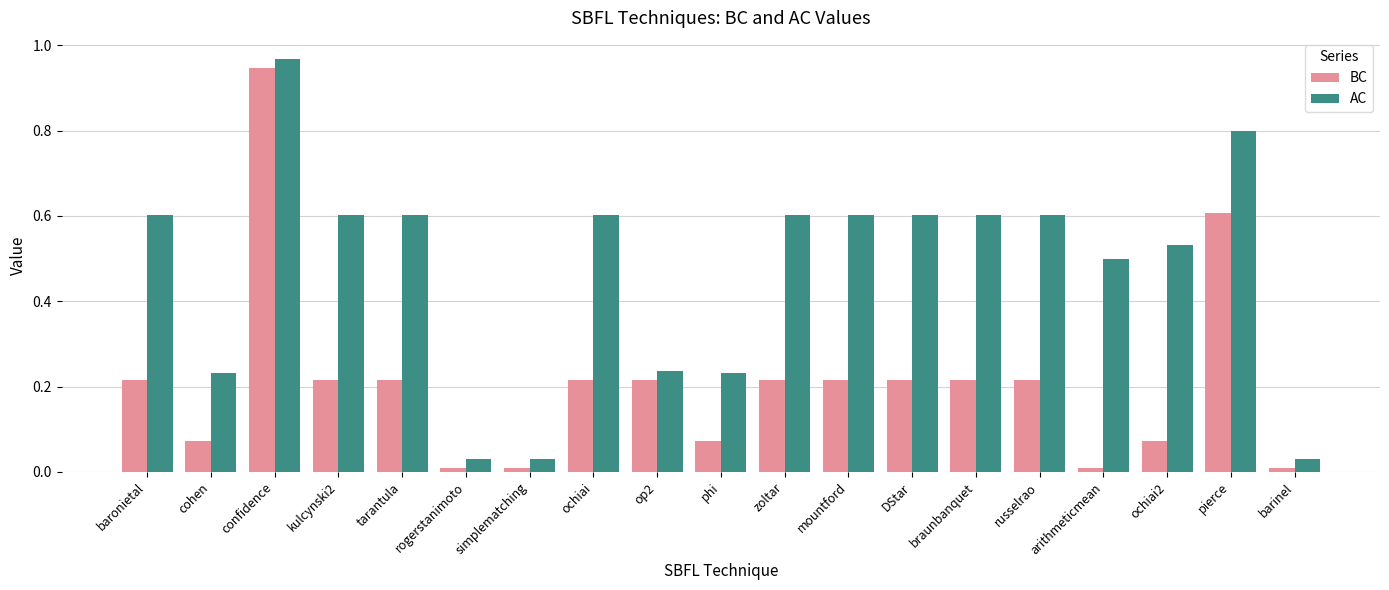

Which category has the highest value in the AC series?

confidence